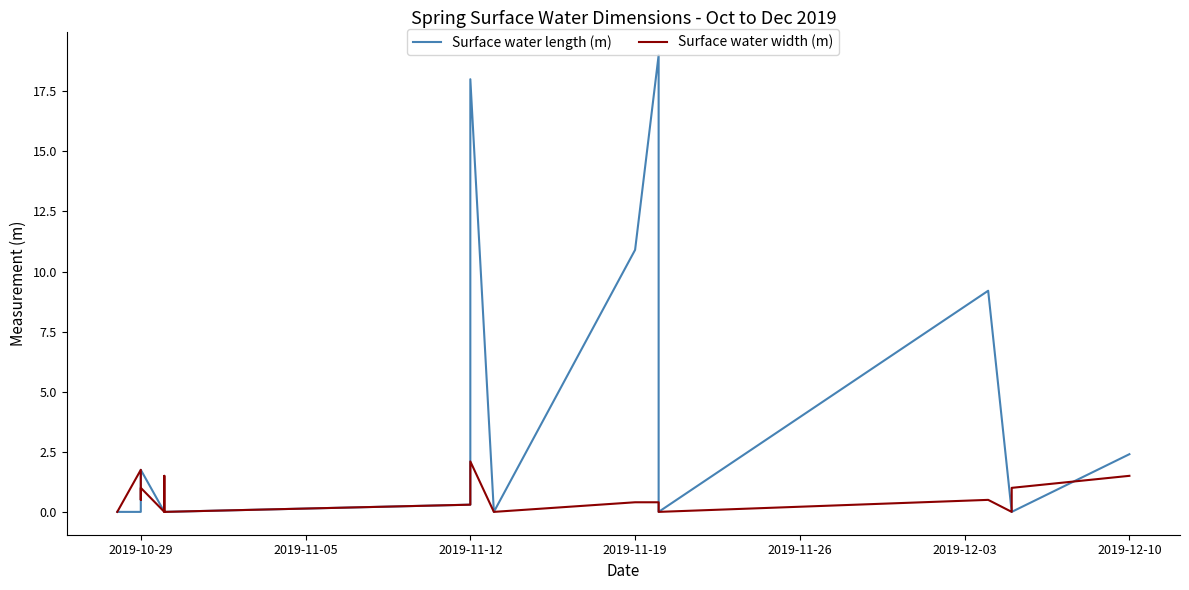

What is the label of the 7th point from the right?

2019-11-19